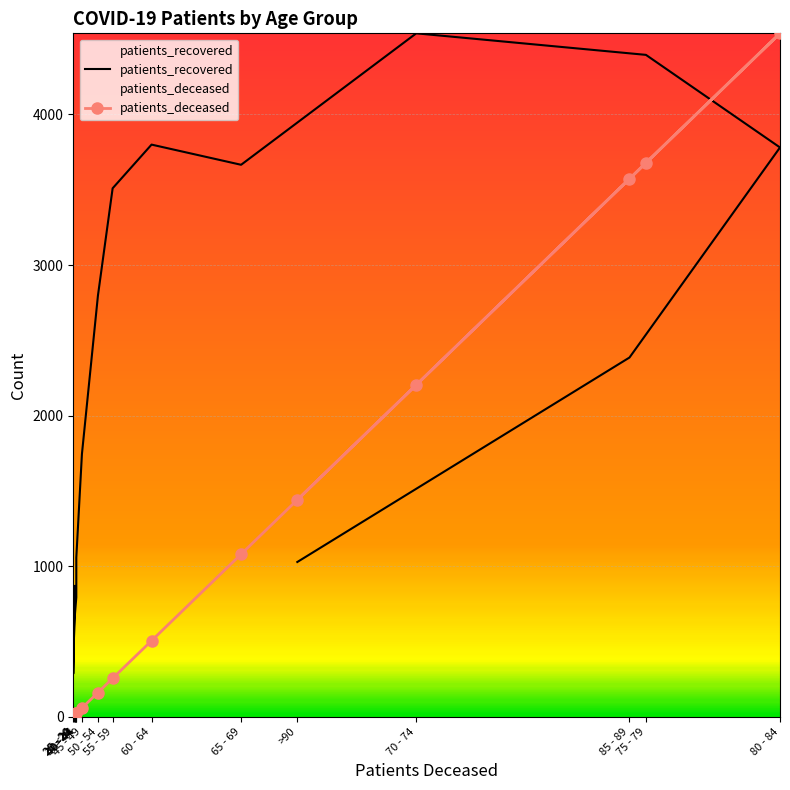

At how many categories does at least one series exceed 4031?

3